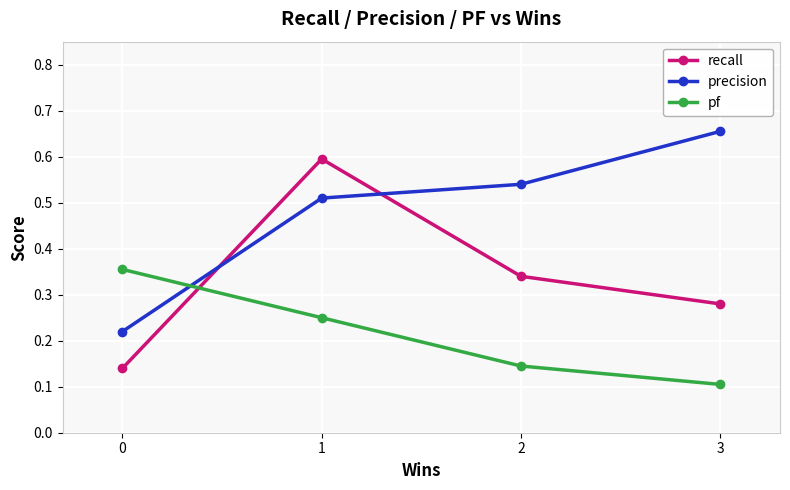

Count the recall values in the range 0 to 1.

4